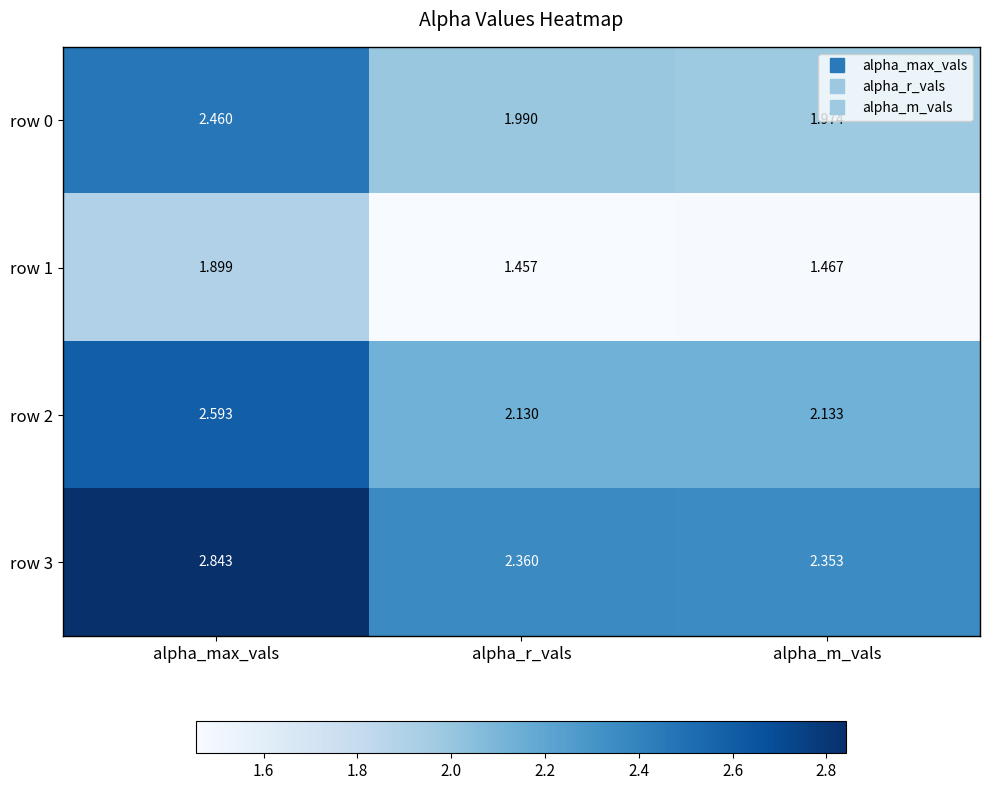

At how many categories does at least one series exceed 2?

3